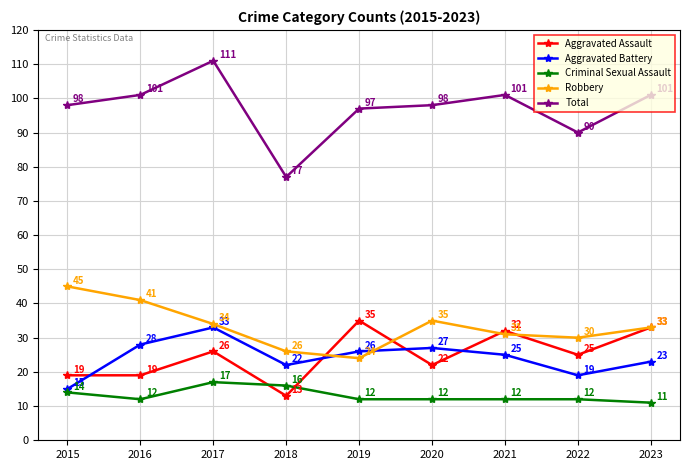

What value does the Criminal Sexual Assault series have at 2022?

12